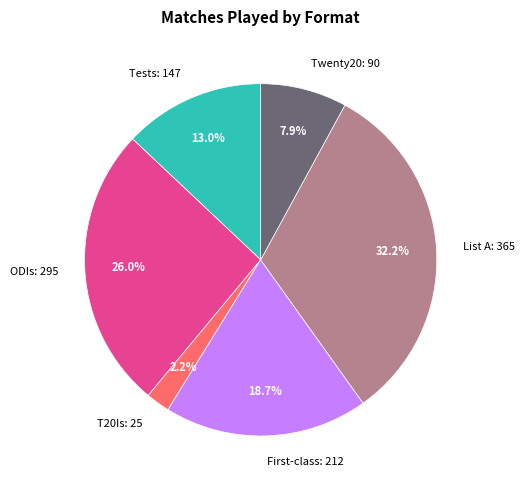

Which category has the smallest portion of the pie?

T20Is